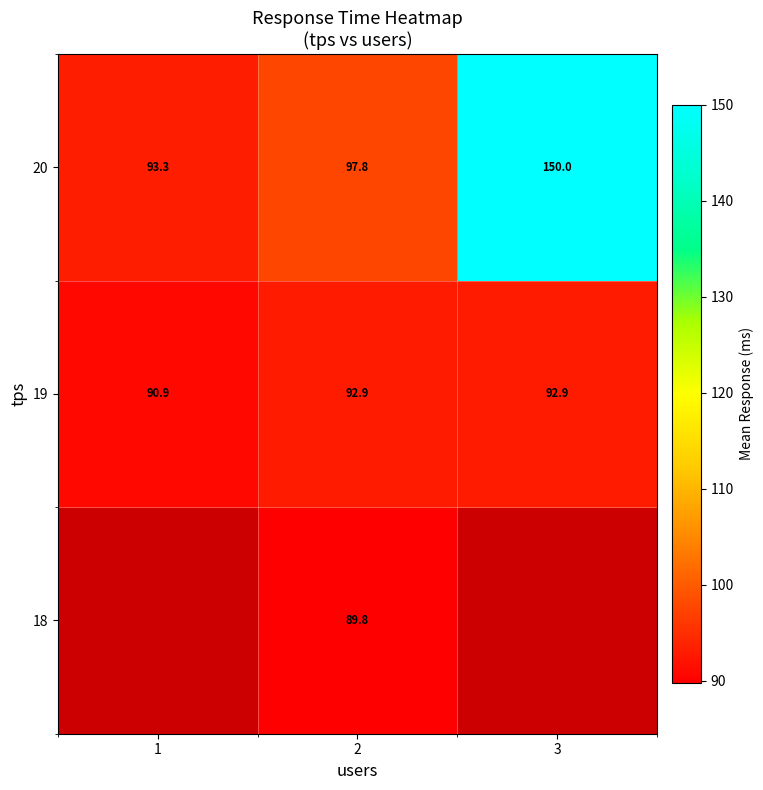

Between 1 and 2, which is larger?

2